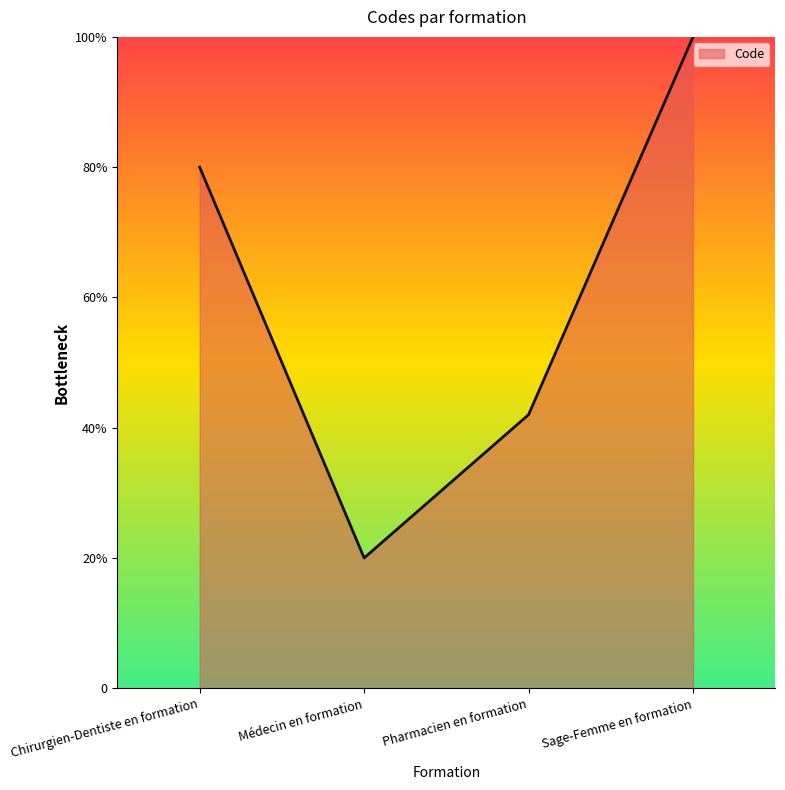

Does the chart have visible grid lines?

No